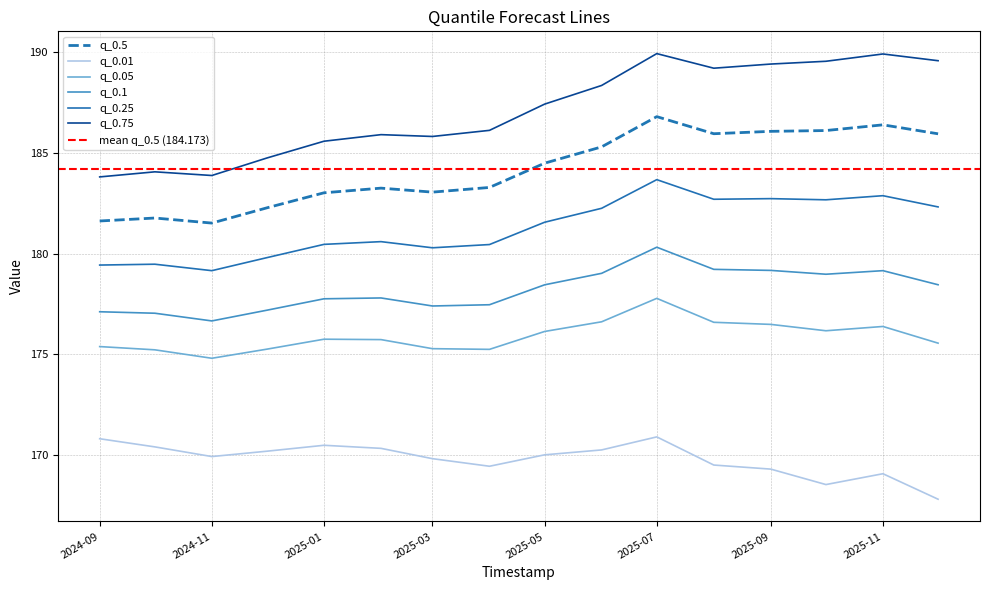

True or false: q_0.05 and q_0.01 intersect in this chart.

False